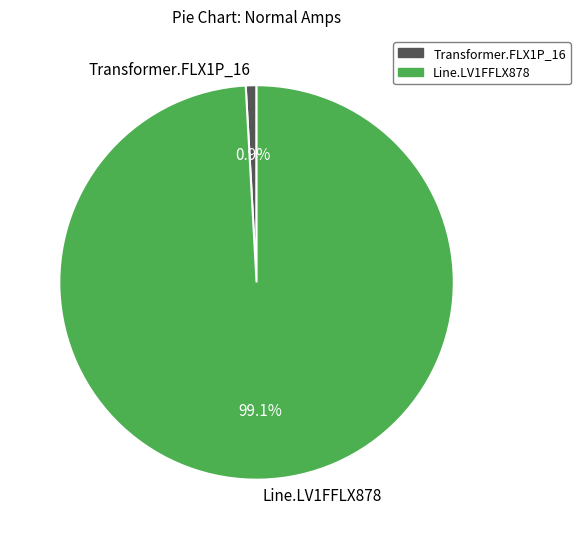

Which slice is the smallest?

Transformer.FLX1P_16